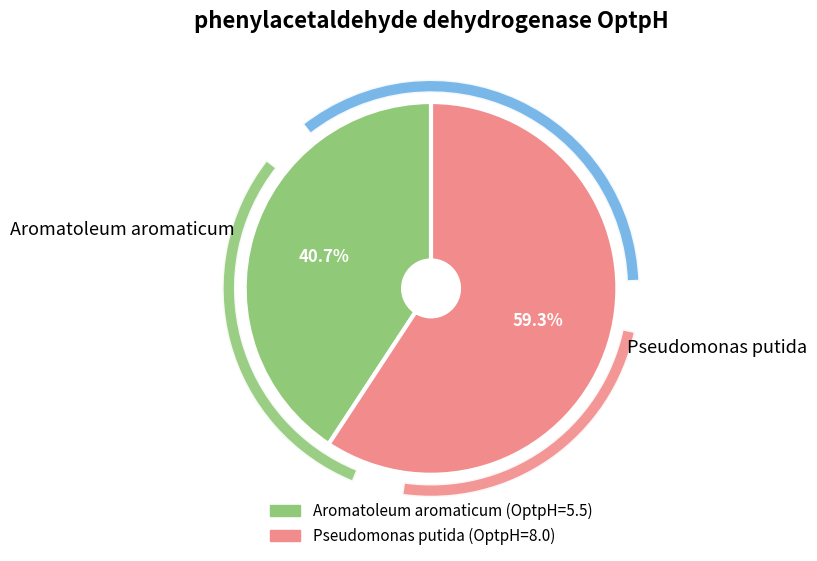

How many slices are in this pie chart?

2